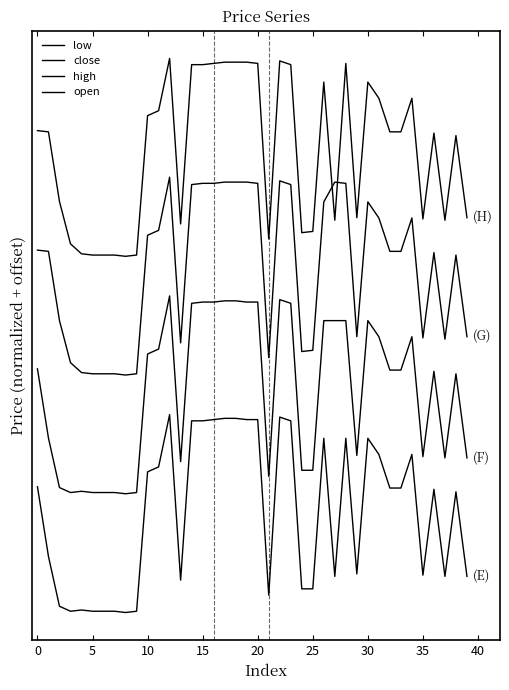

True or false: low has more than 2 interior local peaks.

True